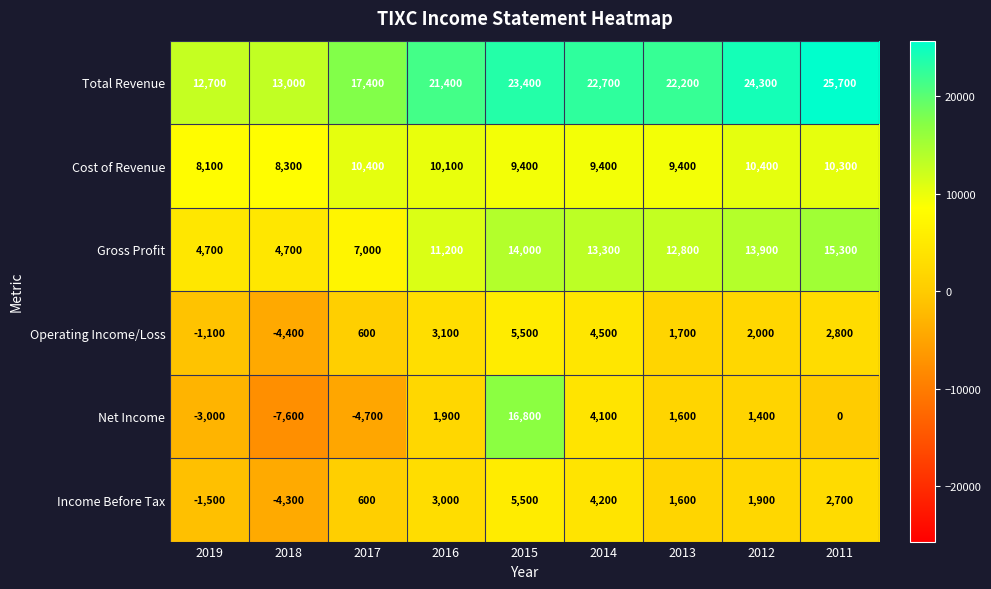

The Gross Profit series shows 15300 at 2011. True or false?

True